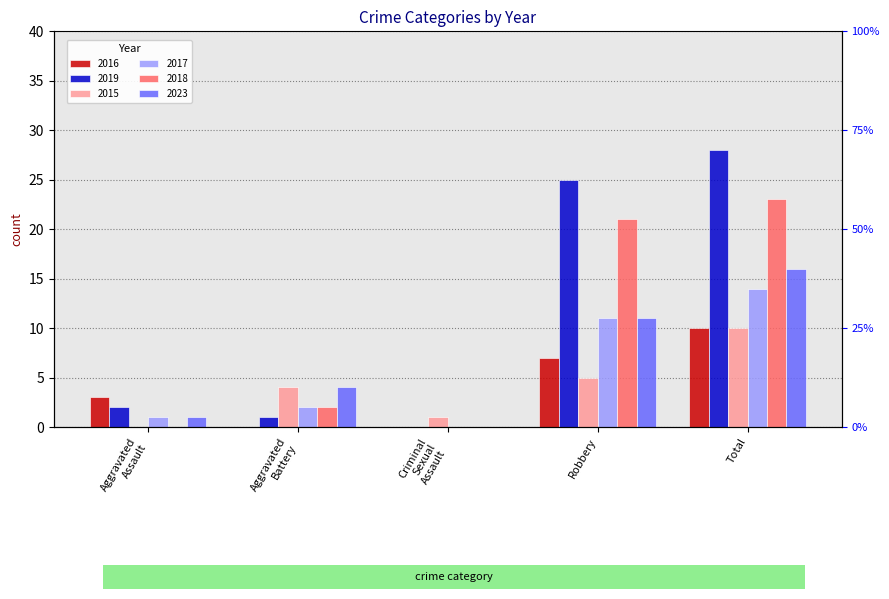

Which category has the highest value in the 2019 series?

Total